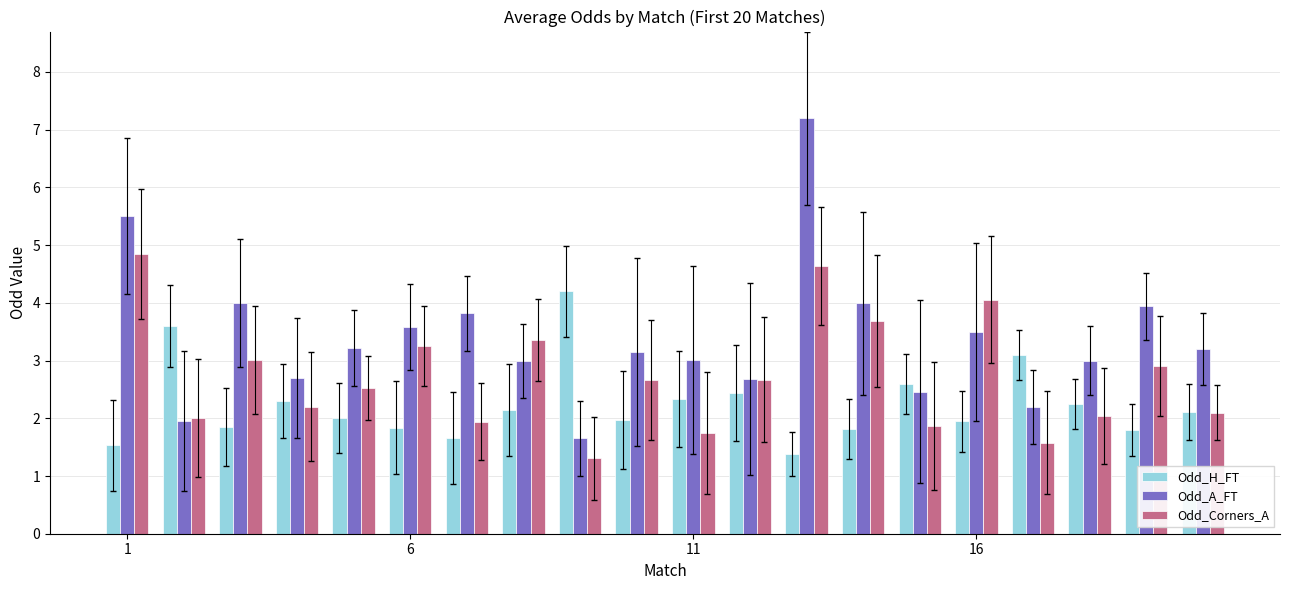

Which series has the largest range (max minus min)?

Odd_A_FT